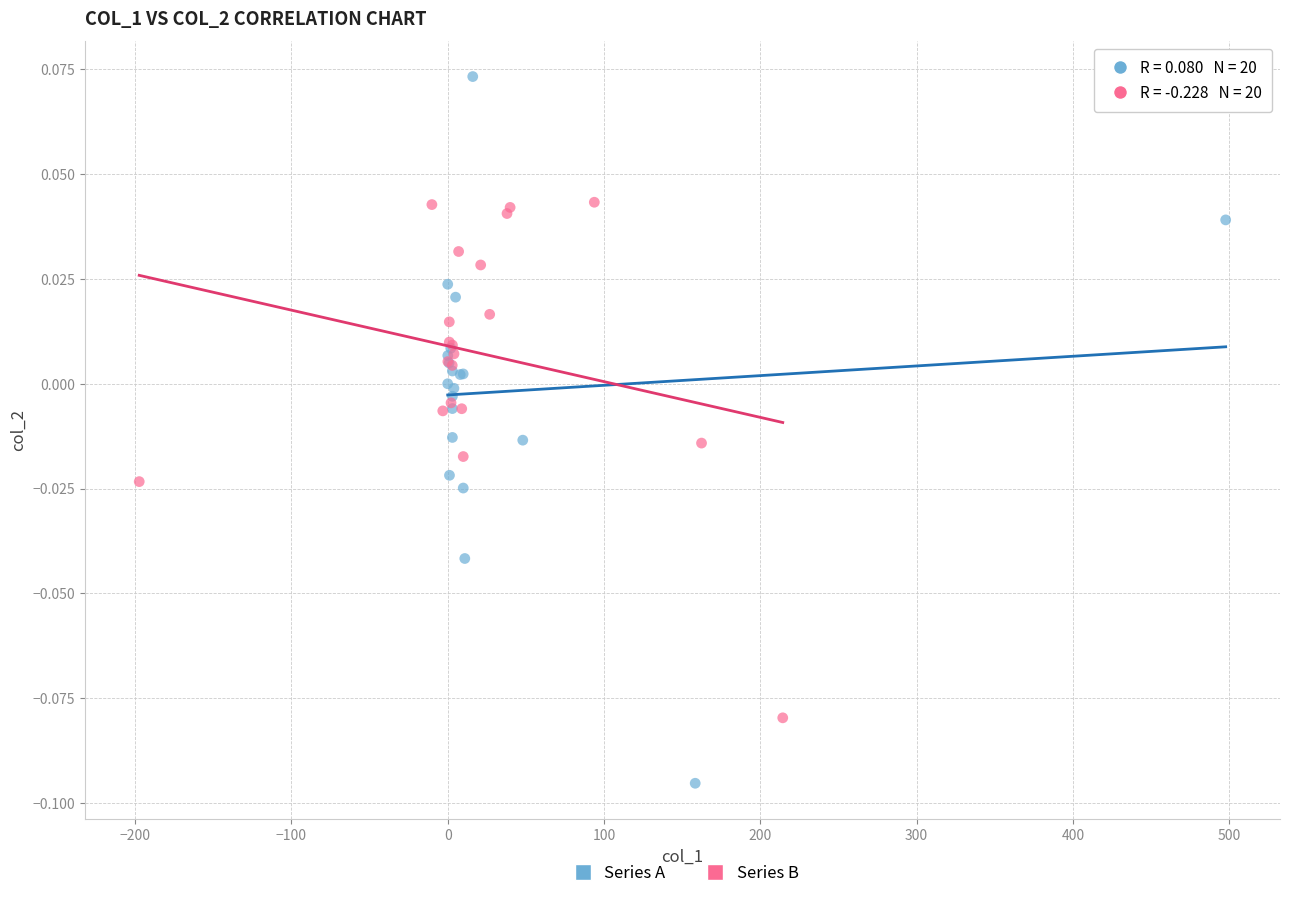

What are all the series names shown in the legend?

Series A, Series B